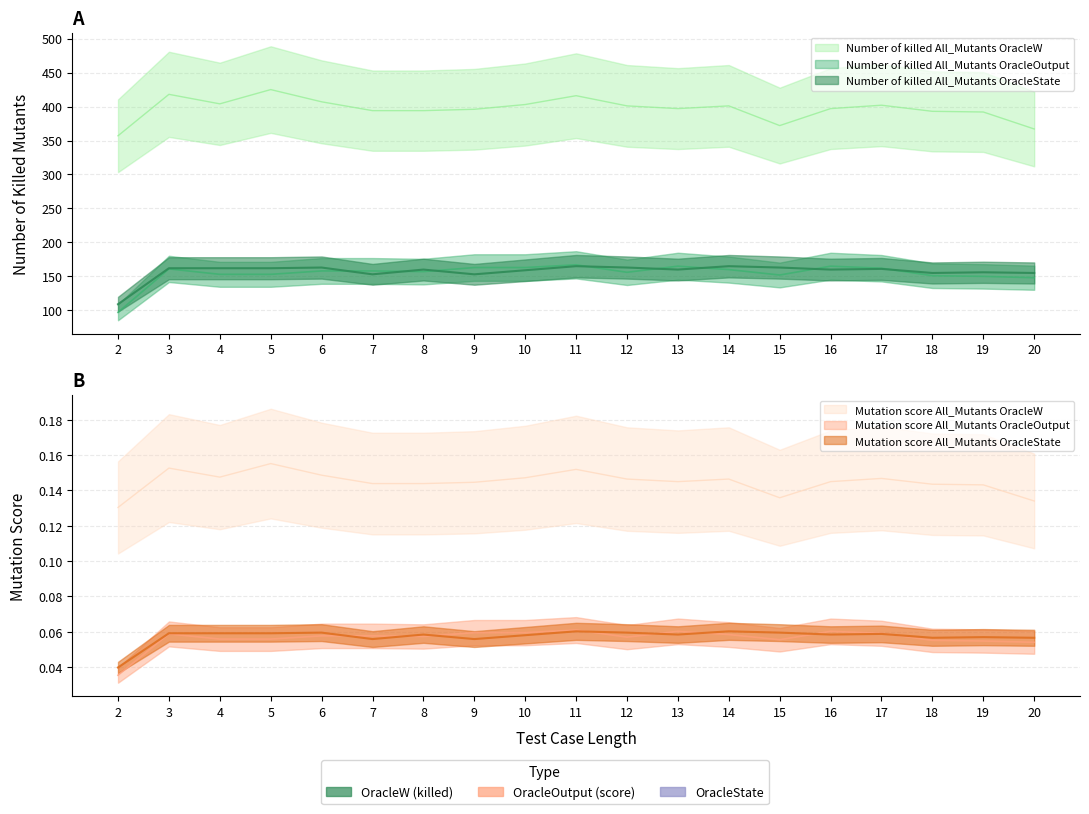

What is the difference between the maximum and minimum values in the Number of killed All_Mutants OracleOutput series?

70